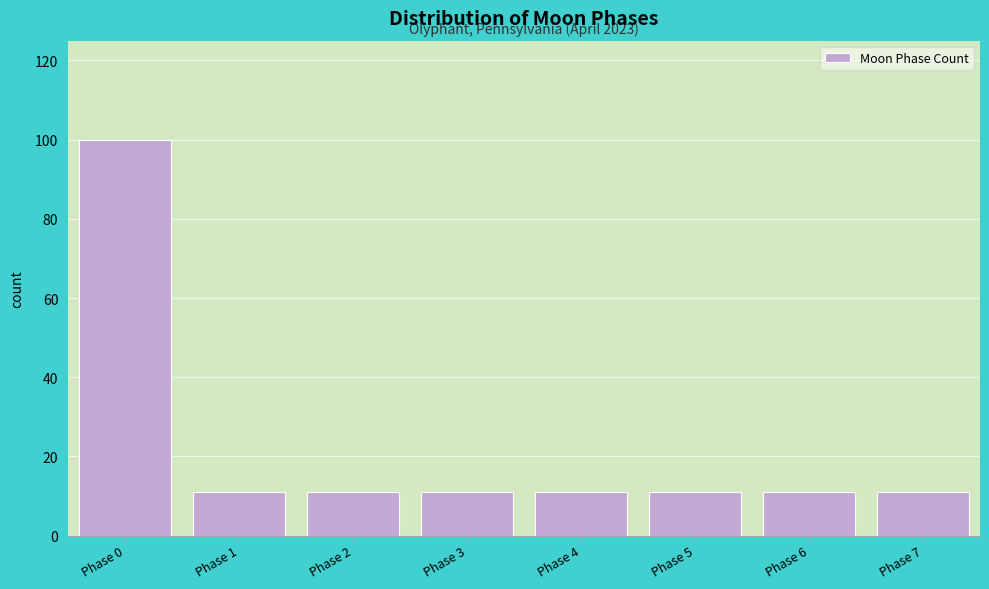

Reading right to left, what are all the values shown in this chart?

Phase 7=11	Phase 6=11	Phase 5=11	Phase 4=11	Phase 3=11	Phase 2=11	Phase 1=11	Phase 0=100